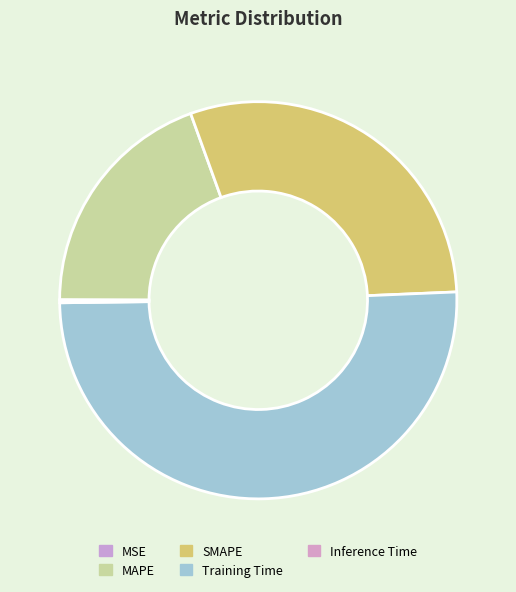

What is the change in value from SMAPE to Training Time?

+0.7